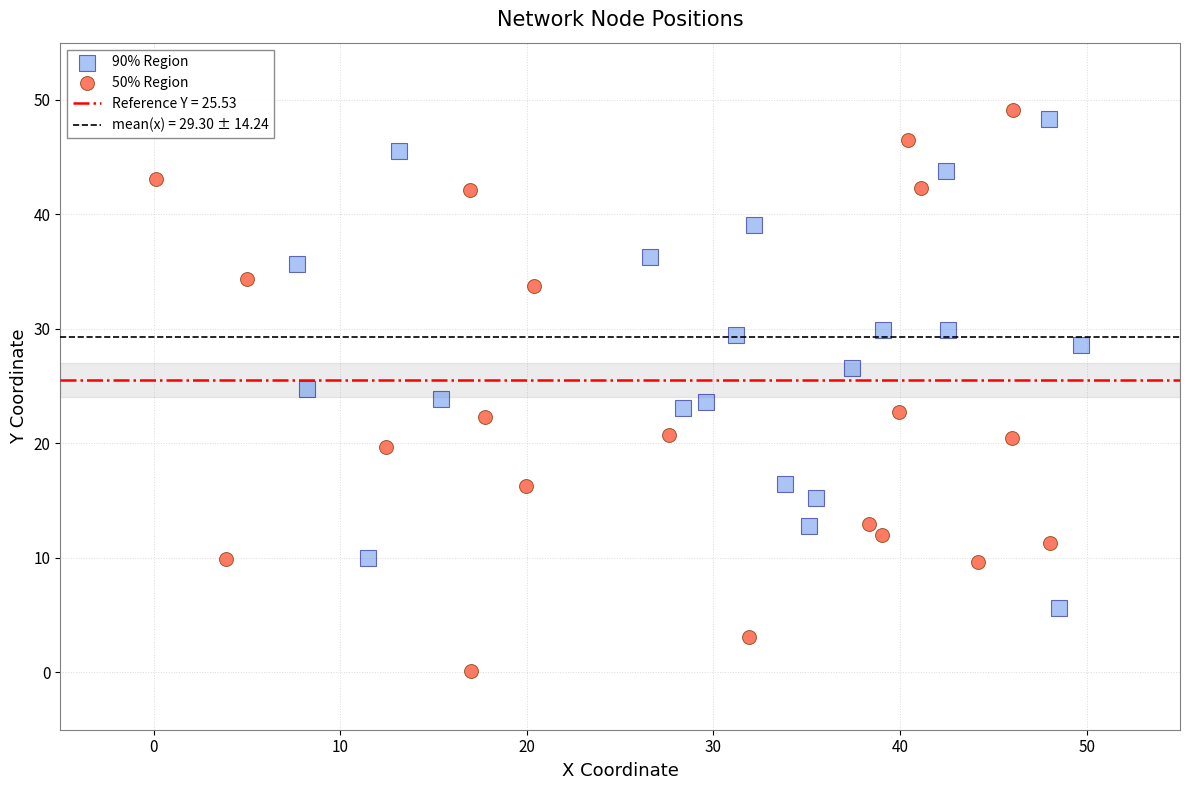

Which series reaches the maximum Y coordinate?

50% Region